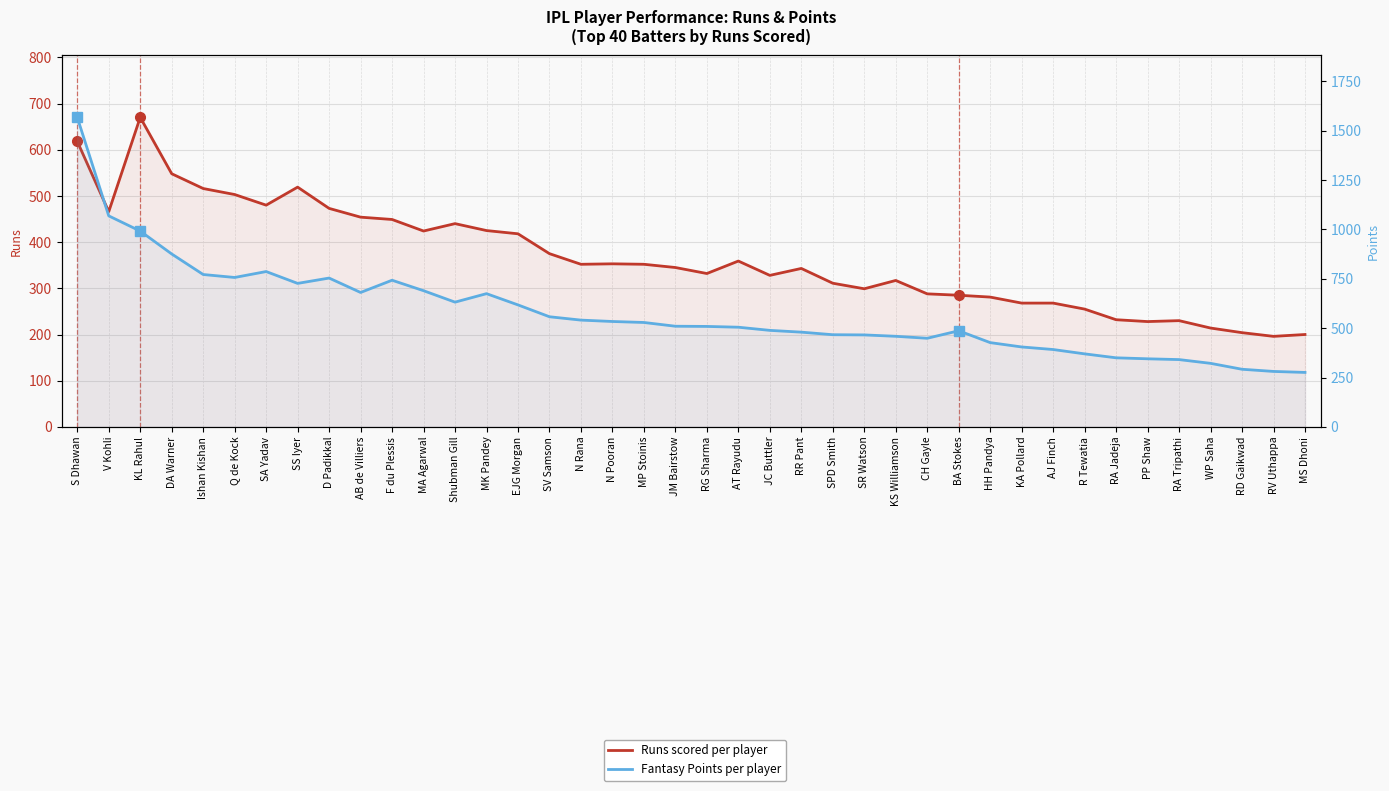

What is the greatest value displayed?

1568